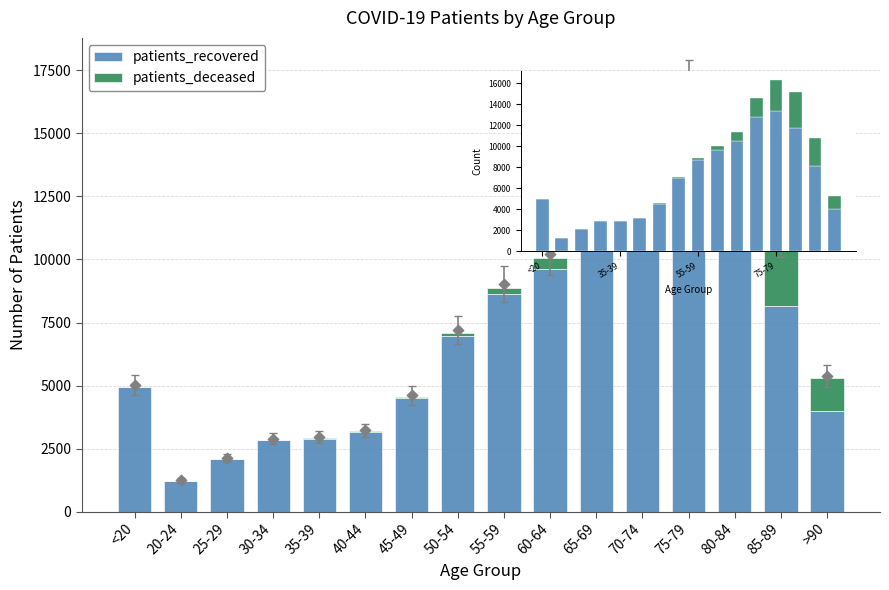

Which series reaches the minimum Y coordinate?

patients_deceased